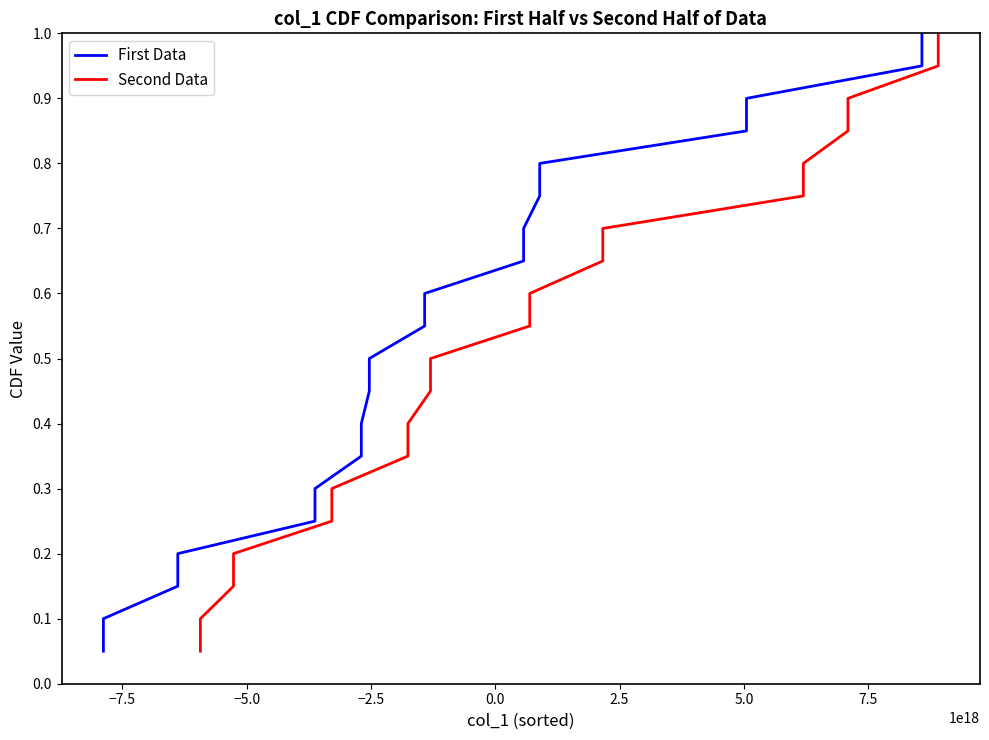

List the series in order of their peak value, lowest first.

First Data, Second Data